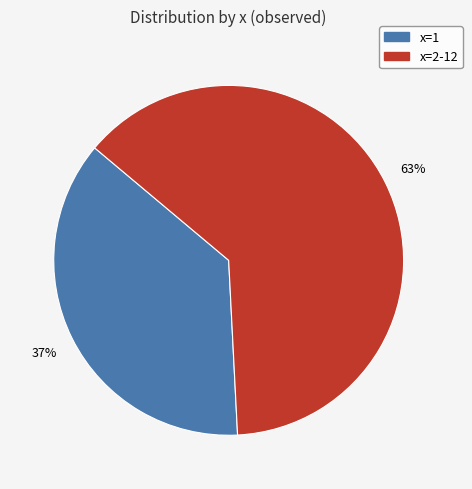

Is there a majority slice in this chart?

Yes